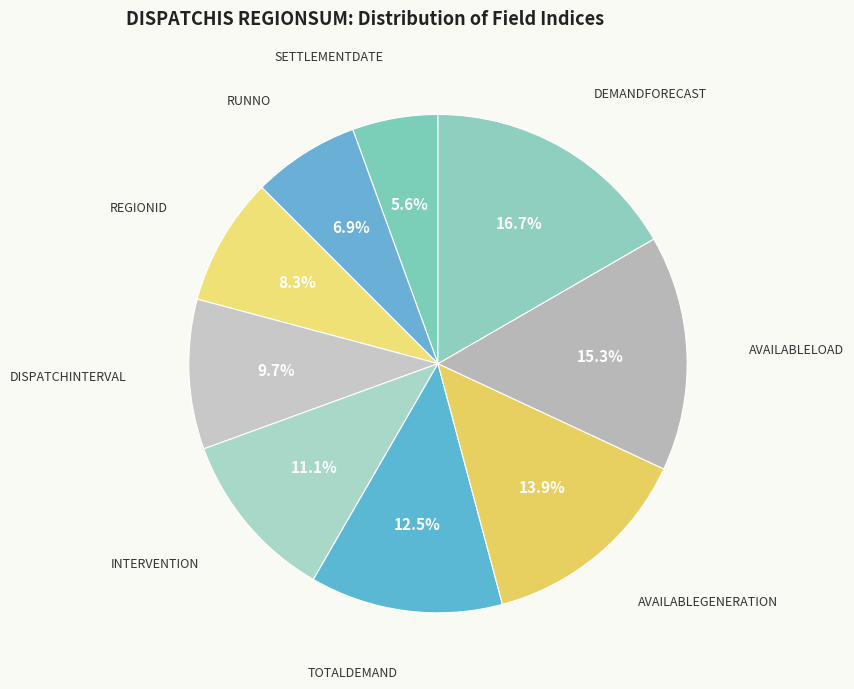

Which has a higher value, RUNNO or REGIONID?

REGIONID